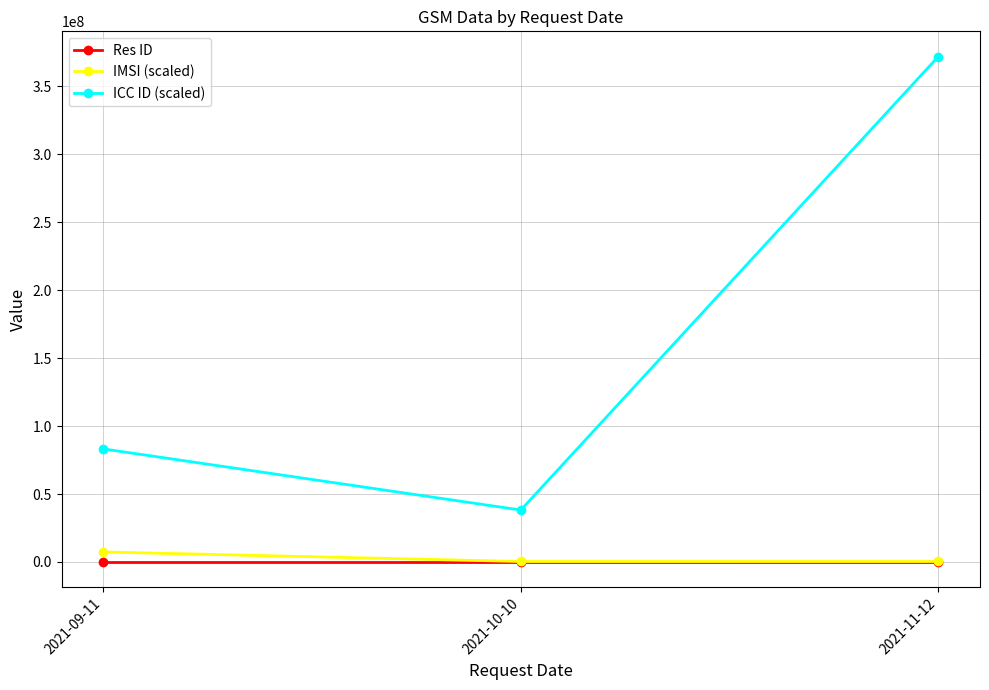

How many values in the ICC ID (scaled) series are below 83198391?

1